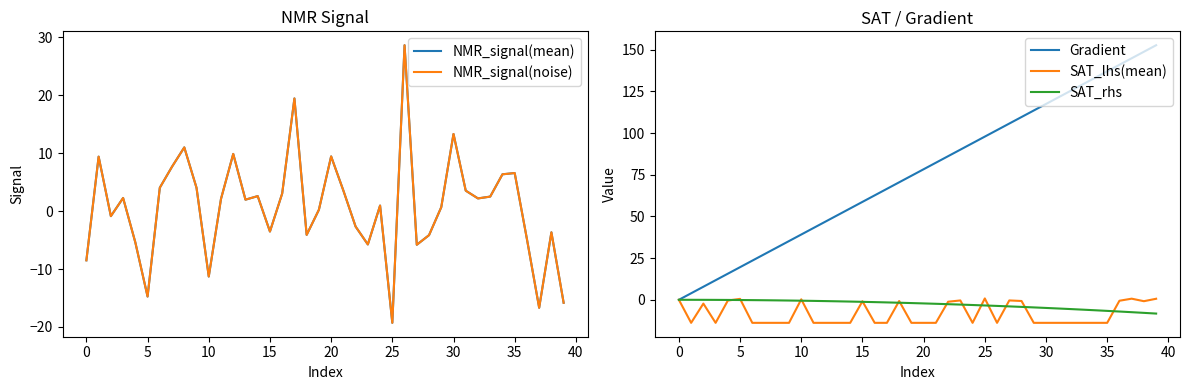

True or false: Gradient and SAT_rhs intersect in this chart.

False